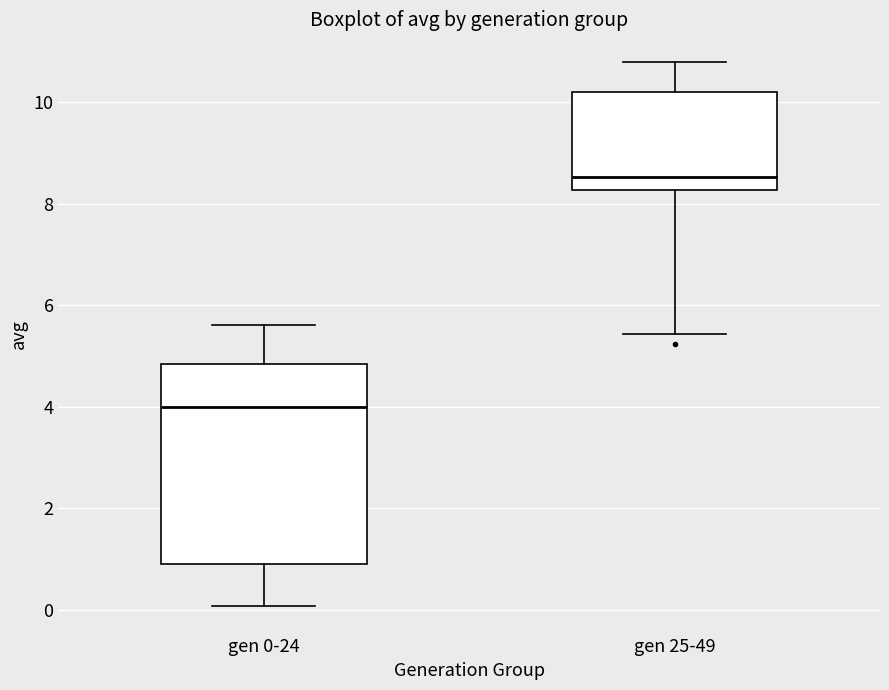

Reading left to right, read every box against the y-axis: the position of its median line, the range the box covers, and the ends of its whiskers. The values are not printed on the chart, so give them approximately, as read against the axis.

gen 0-24: median 4.0, box 1.0 to 4.8, whiskers 0.0 to 5.6
gen 25-49: median 8.6, box 8.2 to 10.2, whiskers 5.4 to 10.8